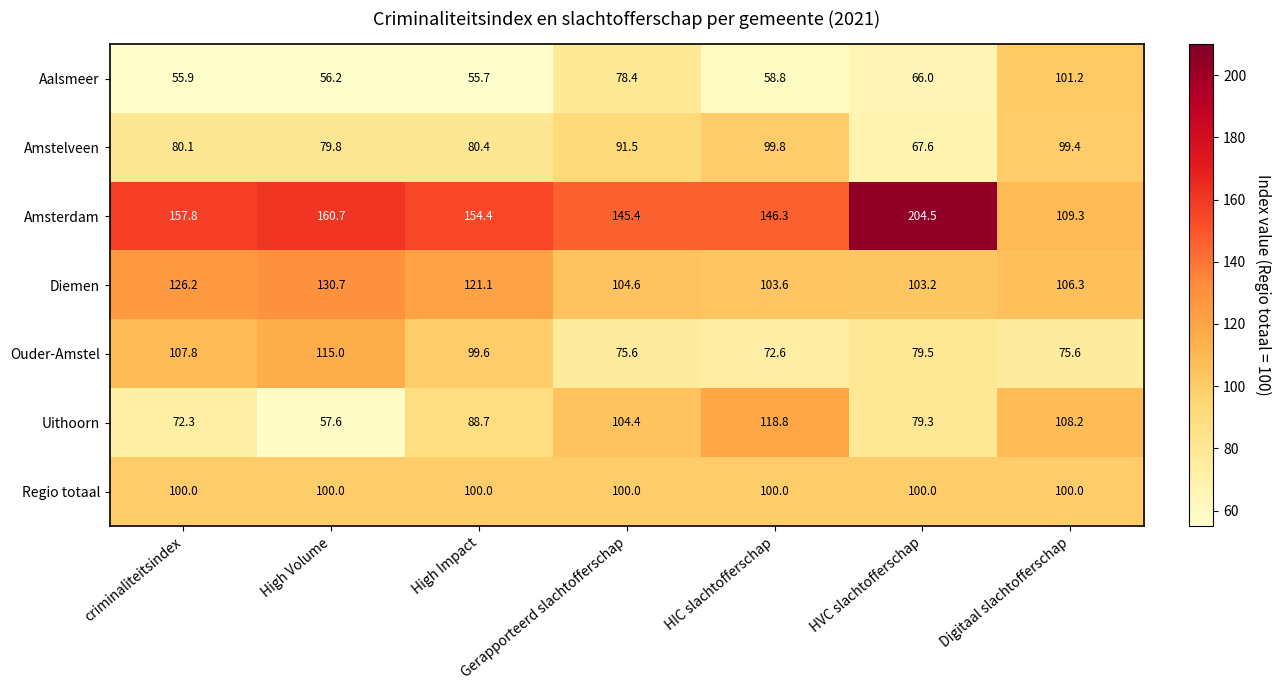

At which label does Amstelveen first exceed 80?

criminaliteitsindex